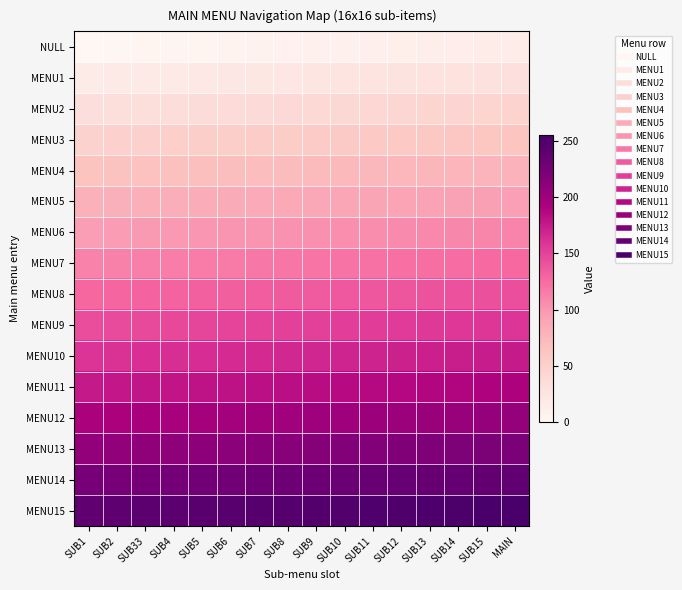

Which has a higher value, SUB5 or SUB10?

SUB10